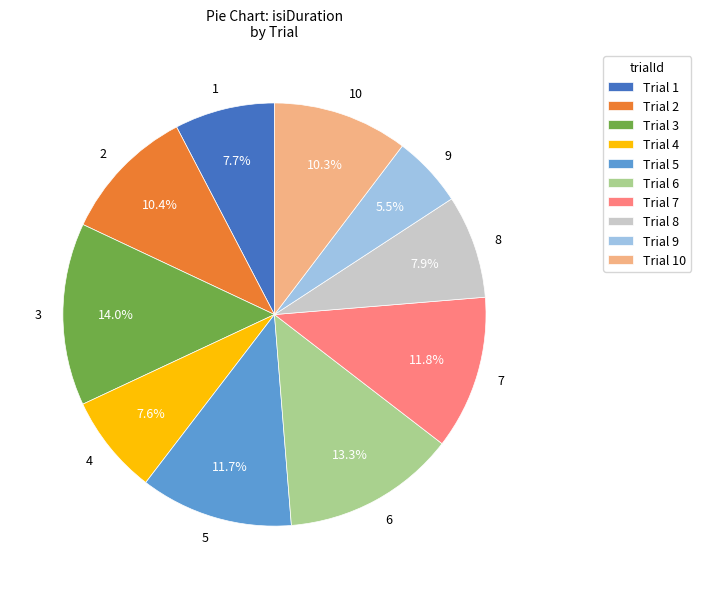

Approximately how many times larger is the value at 7 compared to 5?

1.0